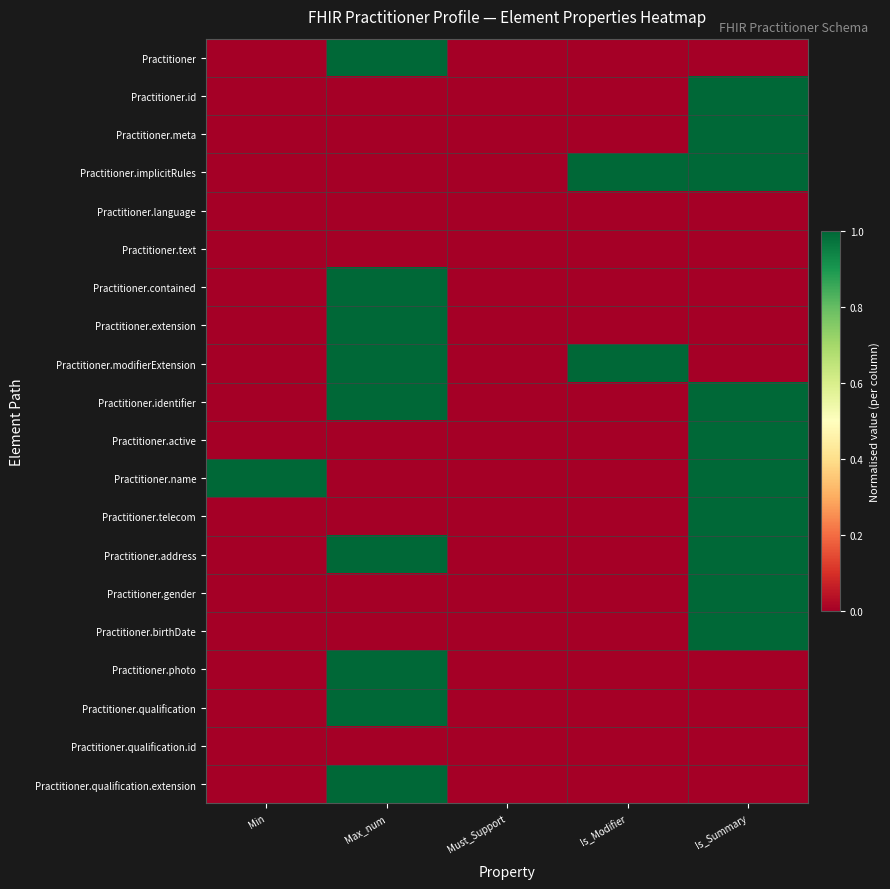

What is the maximum value shown in the chart?

1